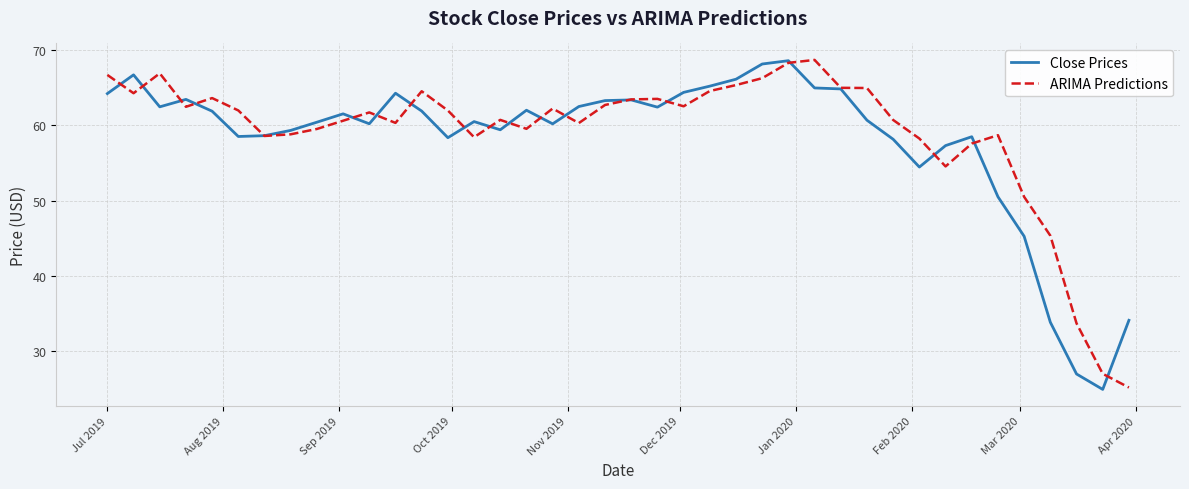

What is the lowest value of the Close Prices series?

24.9